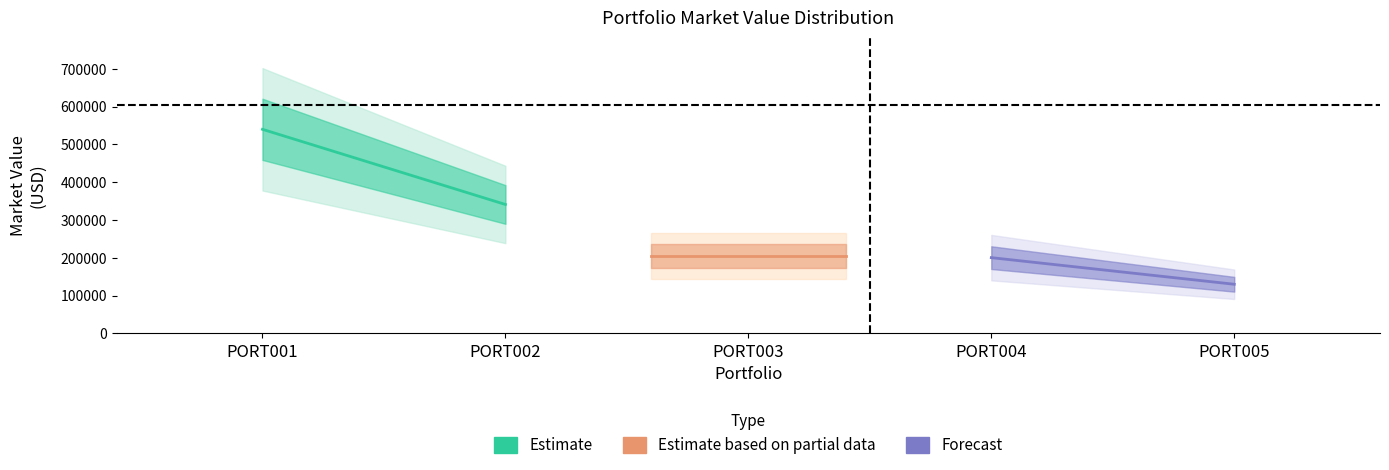

At PORT001, list the series in order from largest to smallest.

Estimate, Estimate based on partial data, Forecast